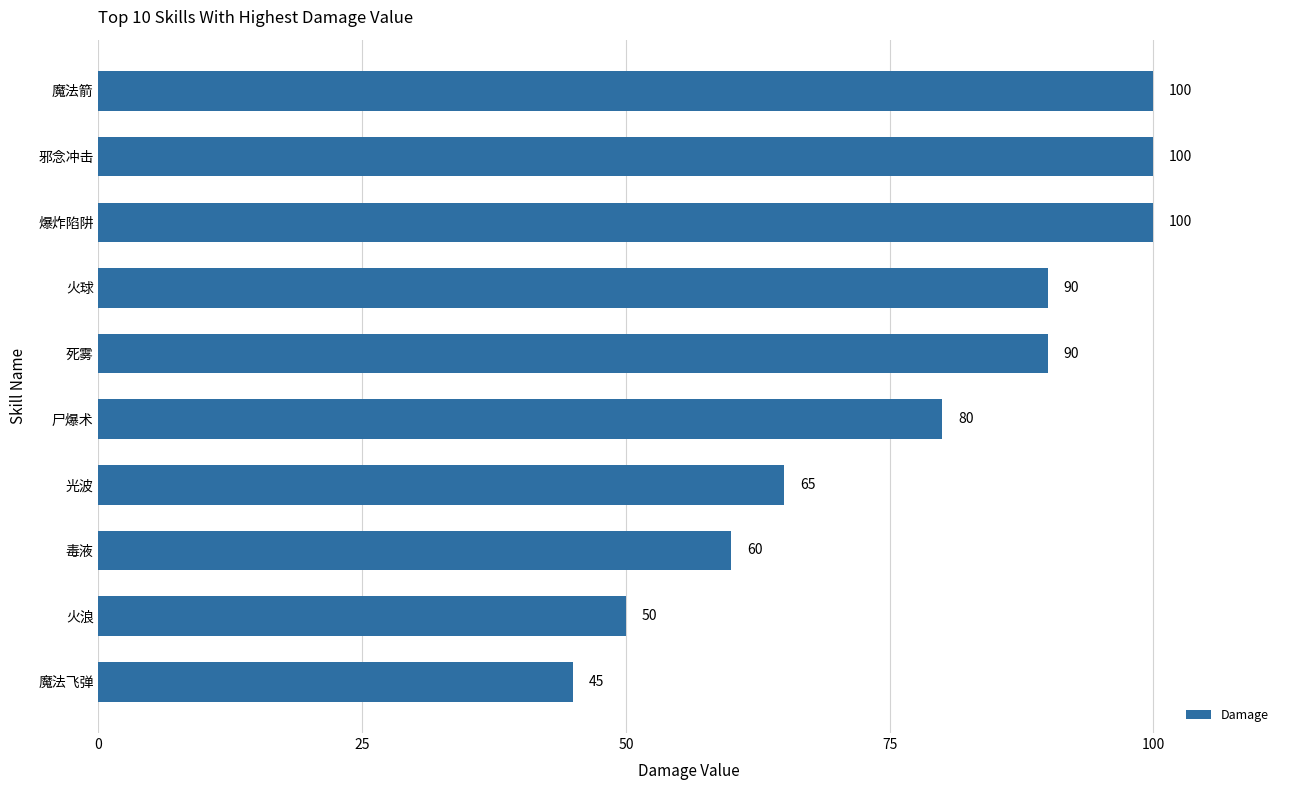

What value does the data have at 火球, to the nearest 10?

90